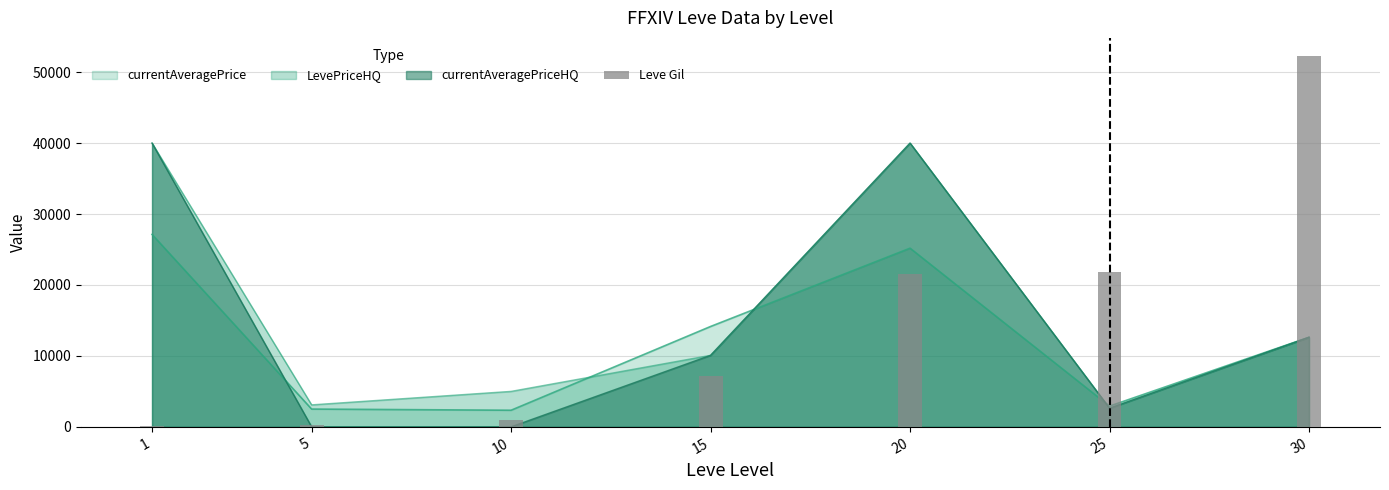

What is the greatest value displayed?

52220